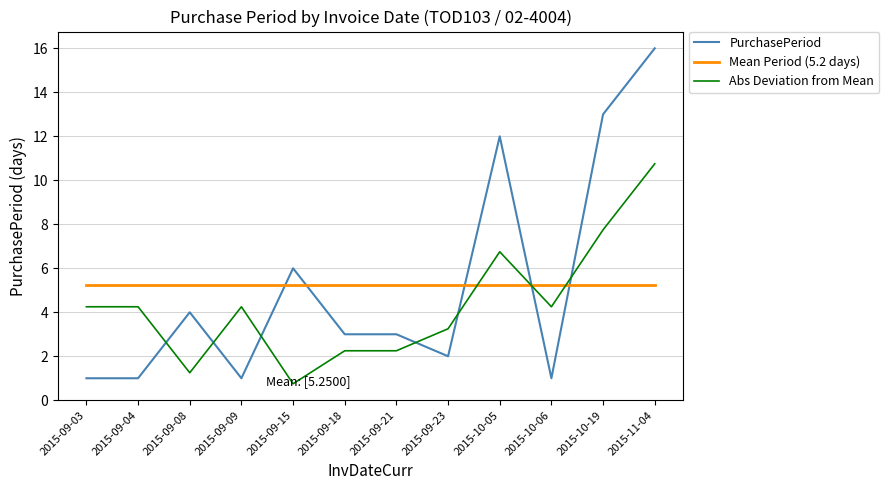

What position from the left is 2015-09-23?

8